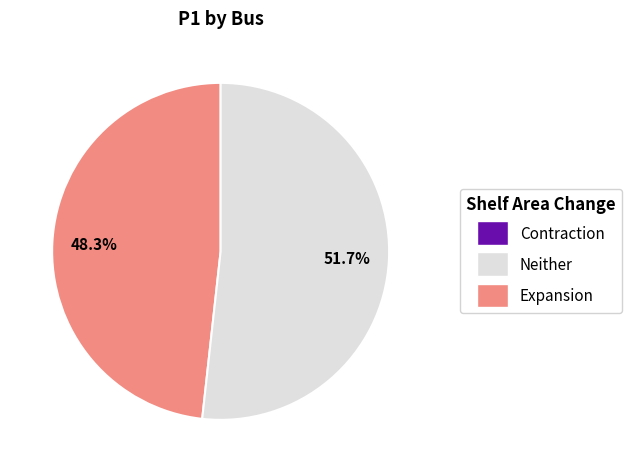

Is there a majority slice in this chart?

Yes